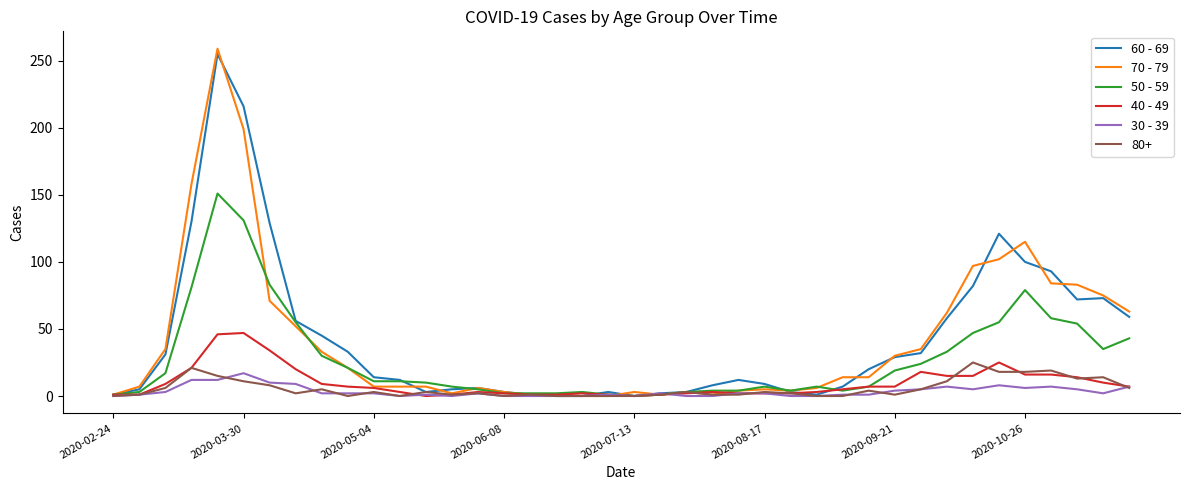

Which series has the widest spread of values?

70 - 79